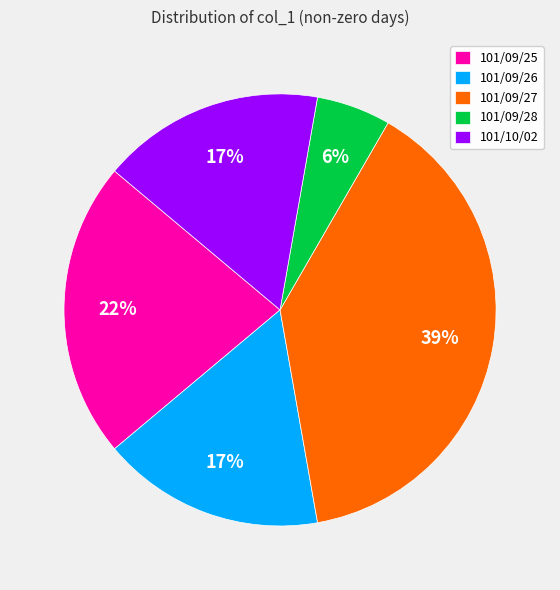

Does 101/09/28 account for over 50% of the chart?

No